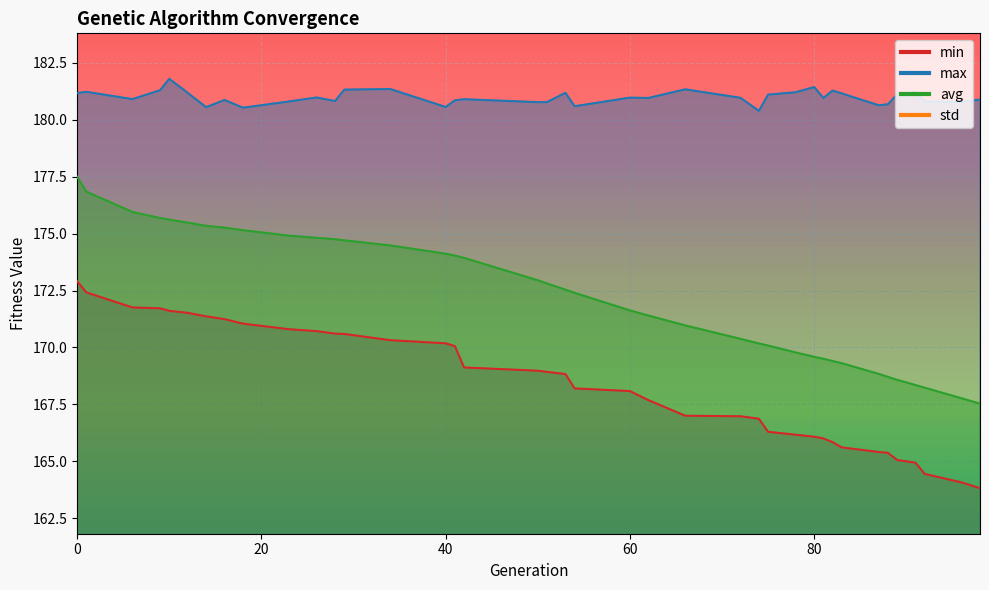

How many values in the std series exceed 2?

24